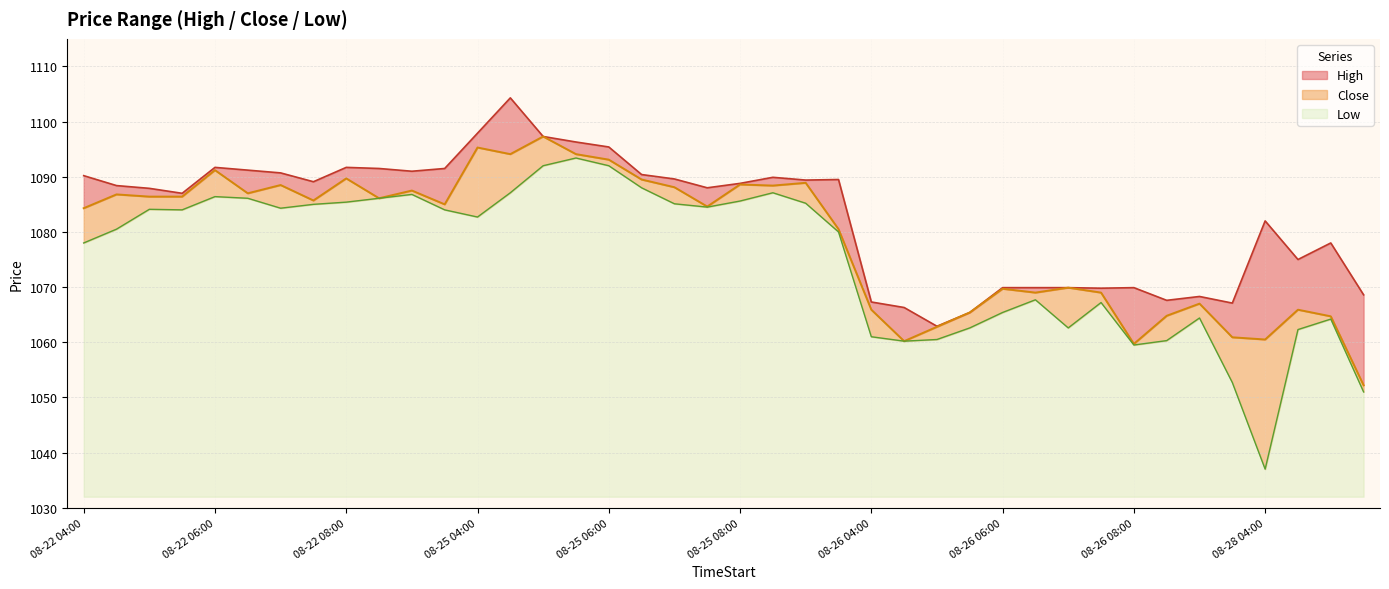

The value of Low at 08-26 06:30 is 1067.7. True or false?

True